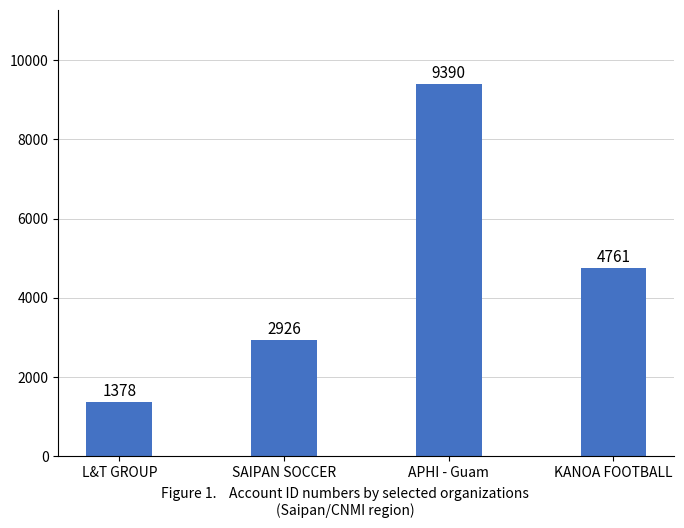

Are the bars horizontal?

No